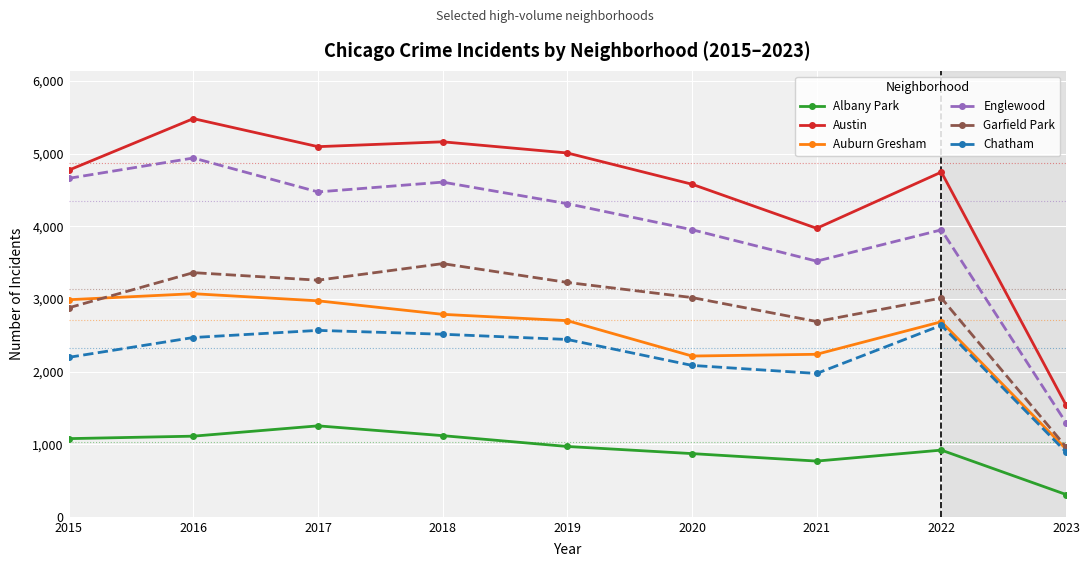

The value of Garfield Park at 2016 is 3361. True or false?

True